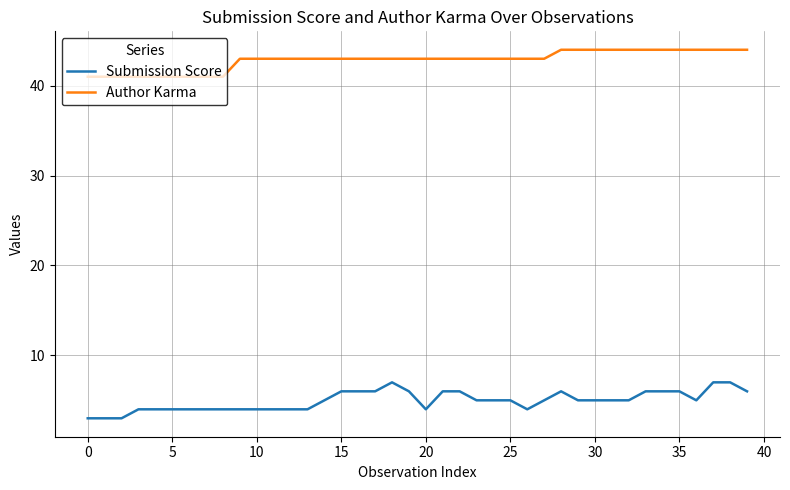

What is the difference between the maximum and minimum values in the Submission Score series?

4